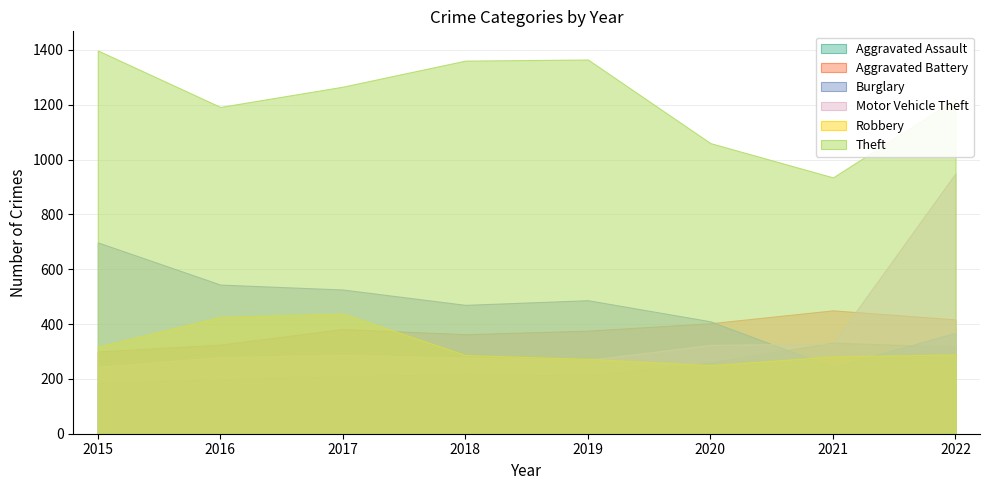

What is the maximum value for Burglary?

698